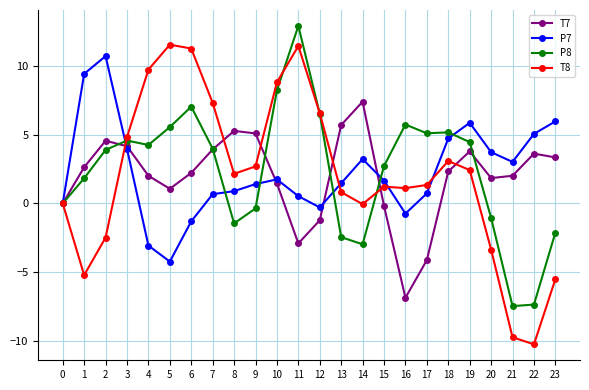

At which label is P7 closest to 3?

21